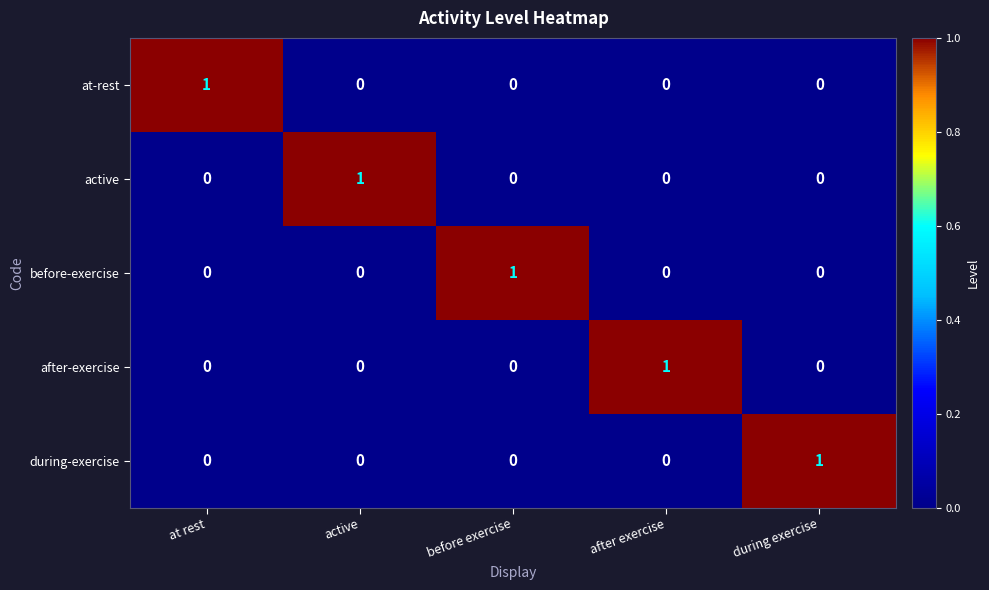

Is the value of after-exercise at after exercise greater than the value of active at at rest?

Yes